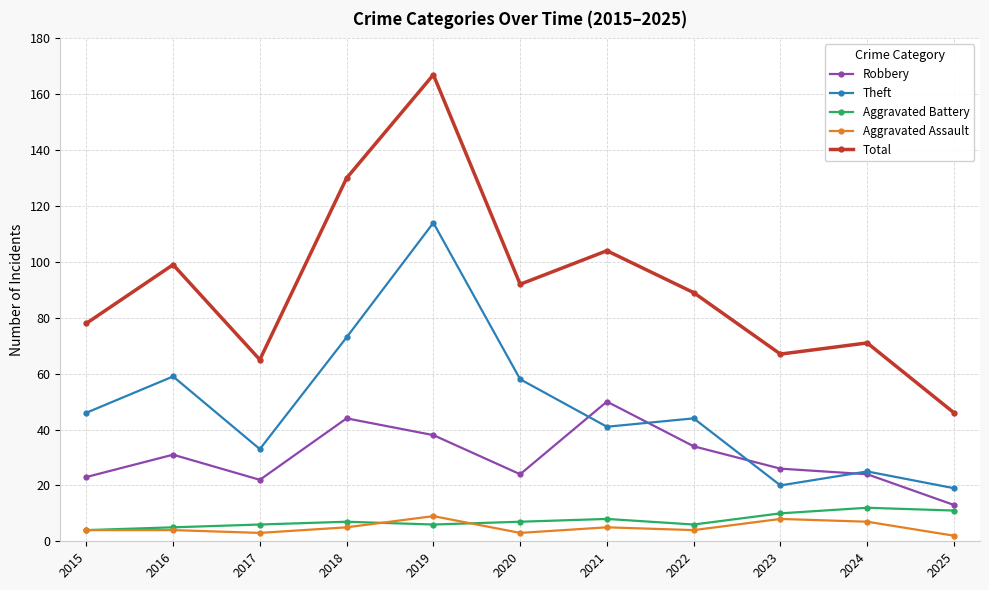

Reading left to right, what are all the values shown in this chart?

Robbery: 23	31	22	44	38	24	50	34	26	24	13
Theft: 46	59	33	73	114	58	41	44	20	25	19
Aggravated Battery: 4	5	6	7	6	7	8	6	10	12	11
Aggravated Assault: 4	4	3	5	9	3	5	4	8	7	2
Total: 78	99	65	130	167	92	104	89	67	71	46